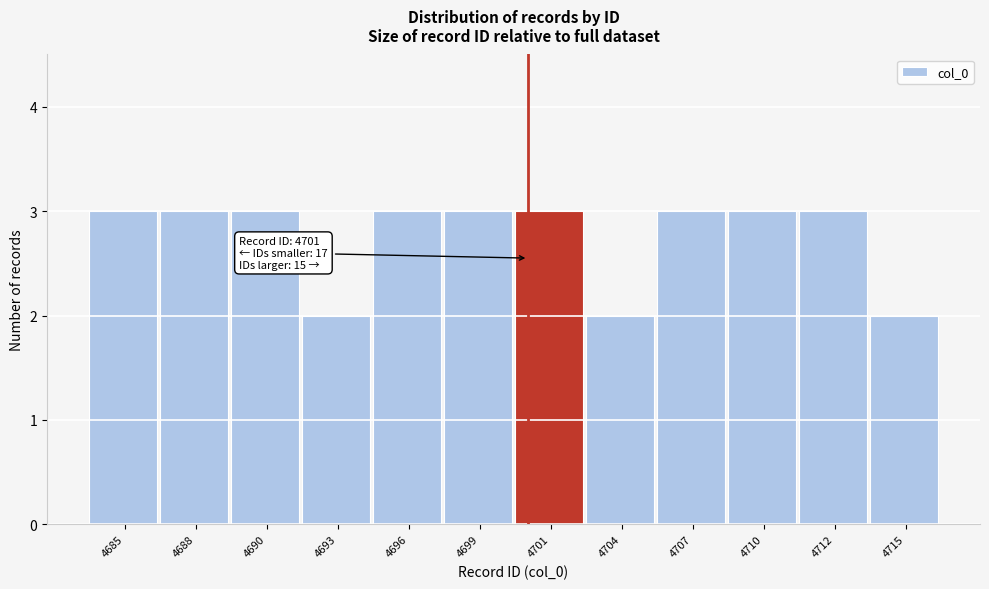

Reading left to right, extract all data points from this chart.

3	3	3	2	3	3	3	2	3	3	3	2